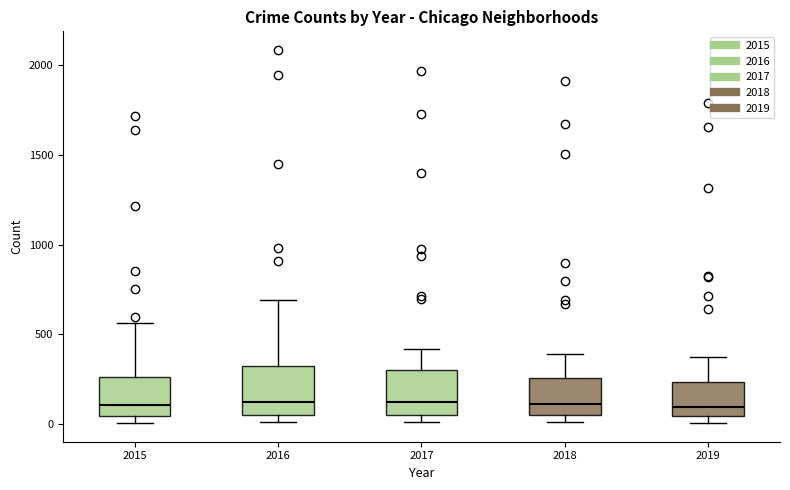

Reading left to right, transcribe this box plot: for each box, give where its median line is, the range the box spans, and where its two whiskers end, as read against the y-axis. The values are not printed on the chart, so give them approximately, as read against the axis.

2015: median 100, box 50 to 250, whiskers 0 to 550
2016: median 150, box 50 to 300, whiskers 0 to 700
2017: median 100, box 50 to 300, whiskers 0 to 400
2018: median 100, box 50 to 250, whiskers 0 to 400
2019: median 100, box 50 to 250, whiskers 0 to 400